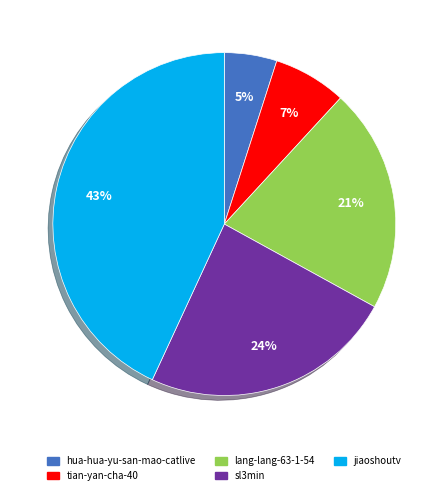

Does sl3min represent more than half of the total?

No